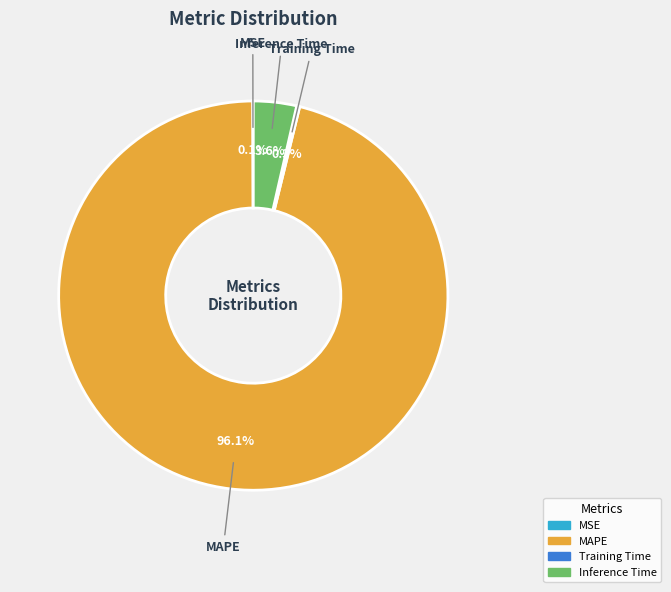

Which category has the biggest portion of the pie?

MAPE